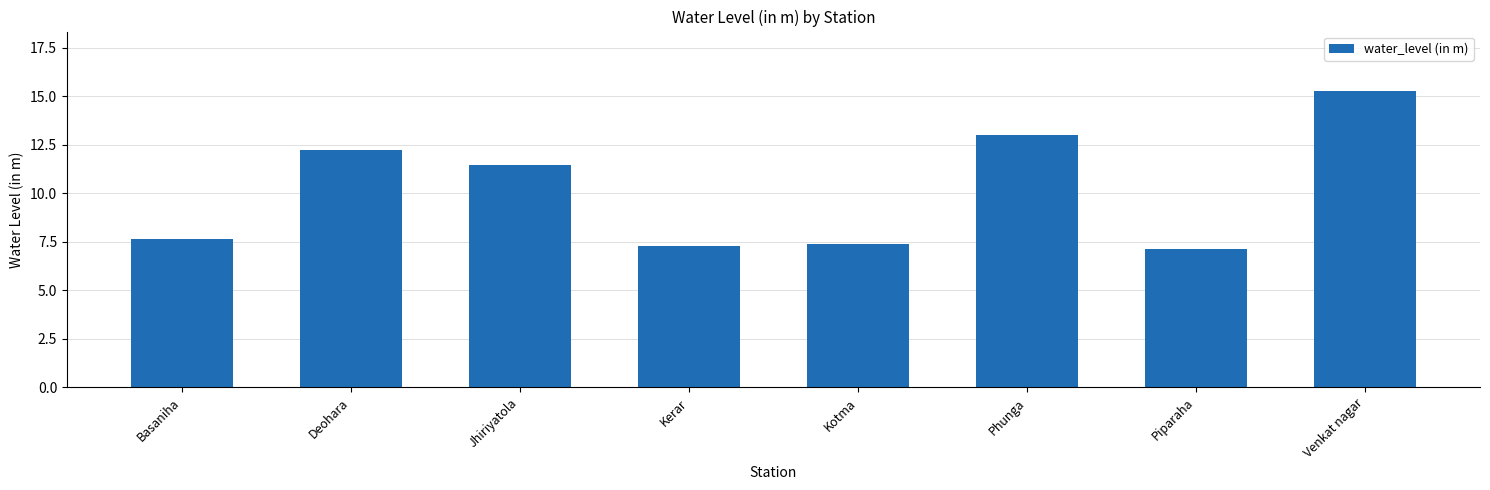

Where is the data nearest to the value 11?

Jhiriyatola